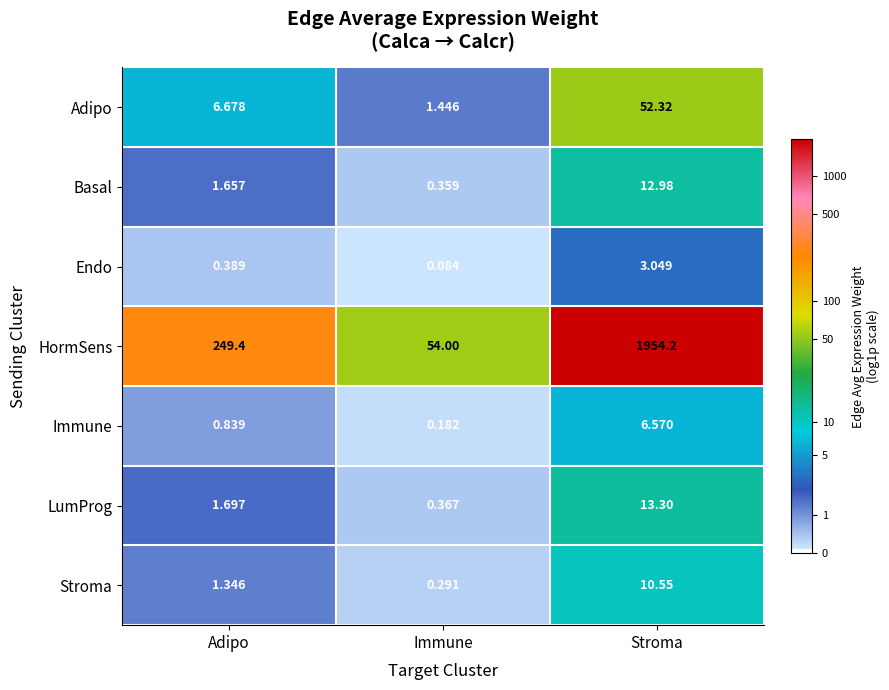

Where is LumProg nearest to the value 6?

Adipo